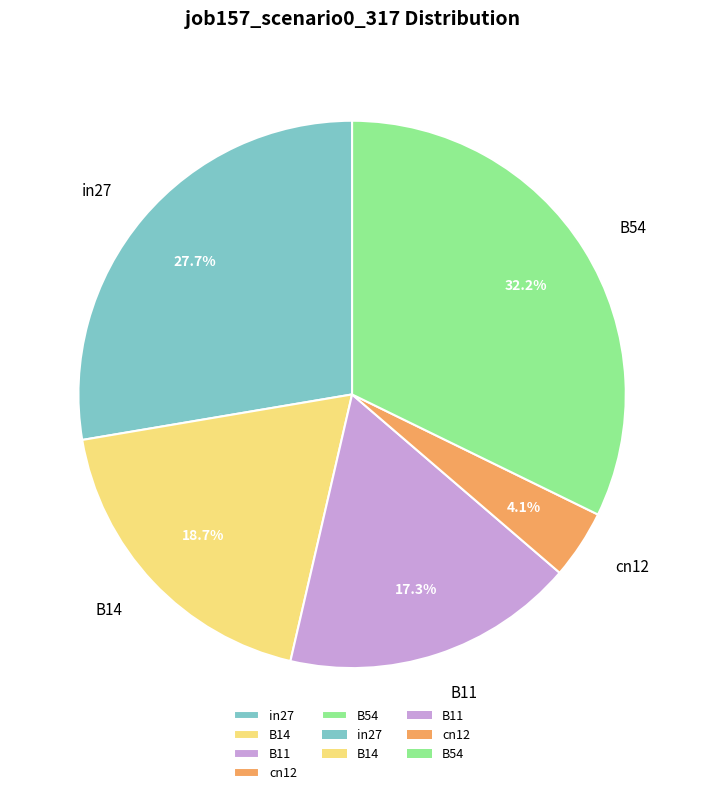

Is in27 the majority of the pie?

No